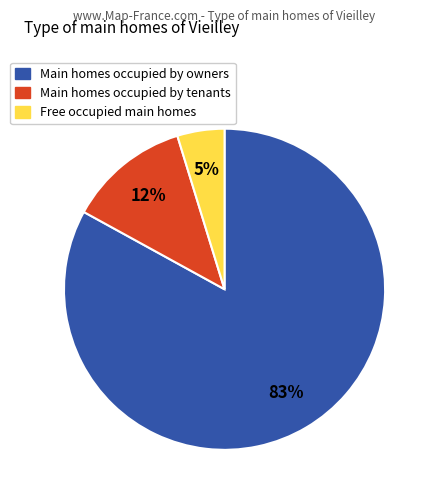

To the nearest percent, what is the difference between the largest and smallest slice percentages?

78%